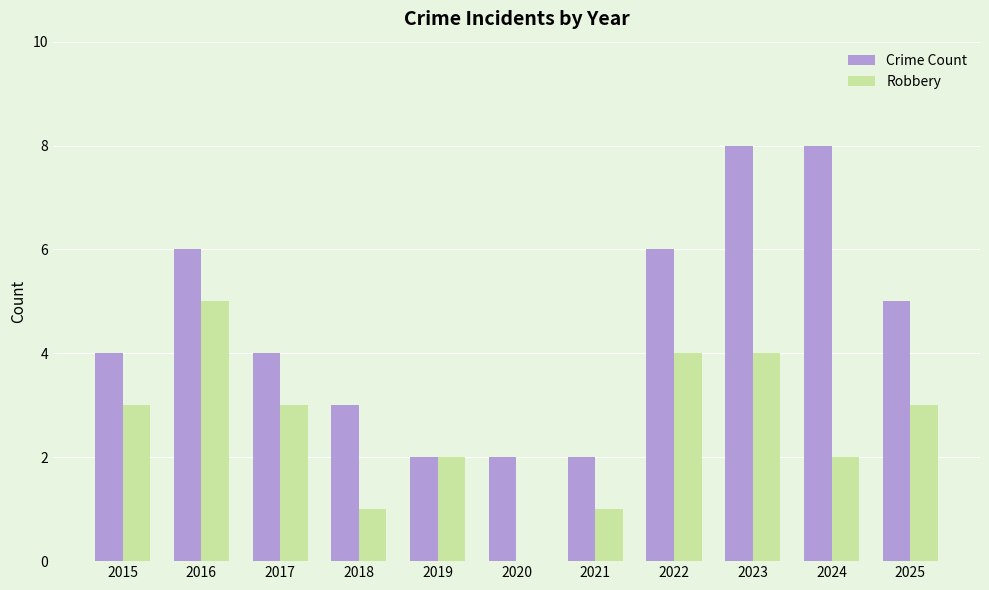

Which series has the widest spread of values?

Crime Count